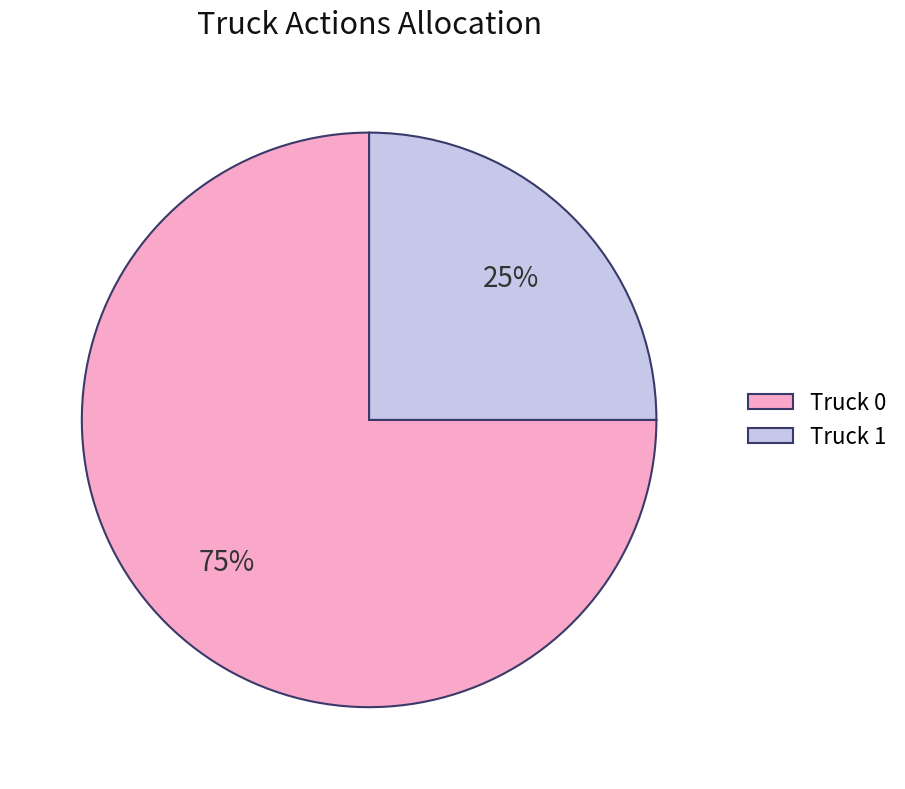

How many slices are in this pie chart?

2